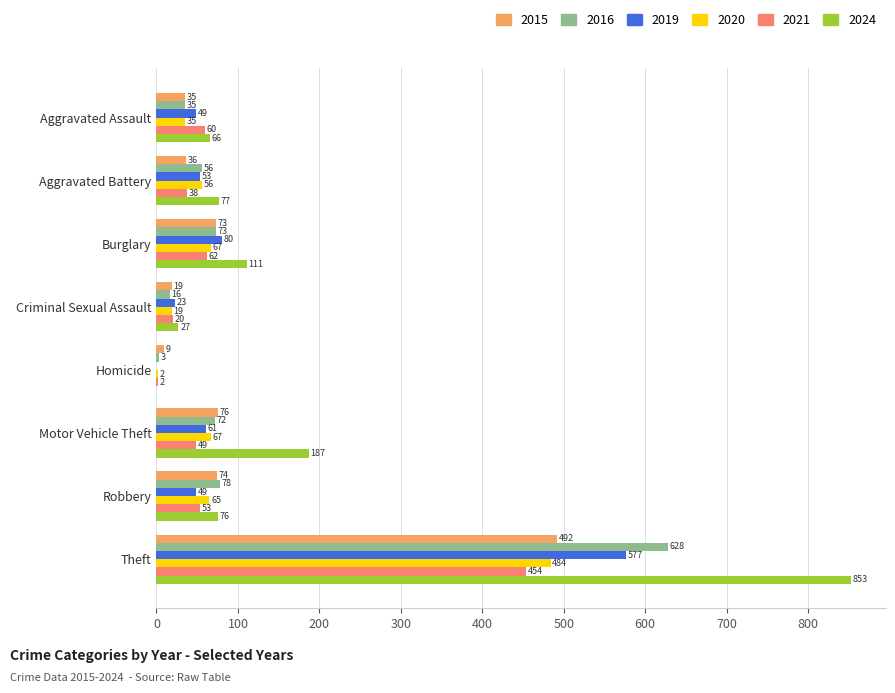

What is the maximum value for 2024?

853